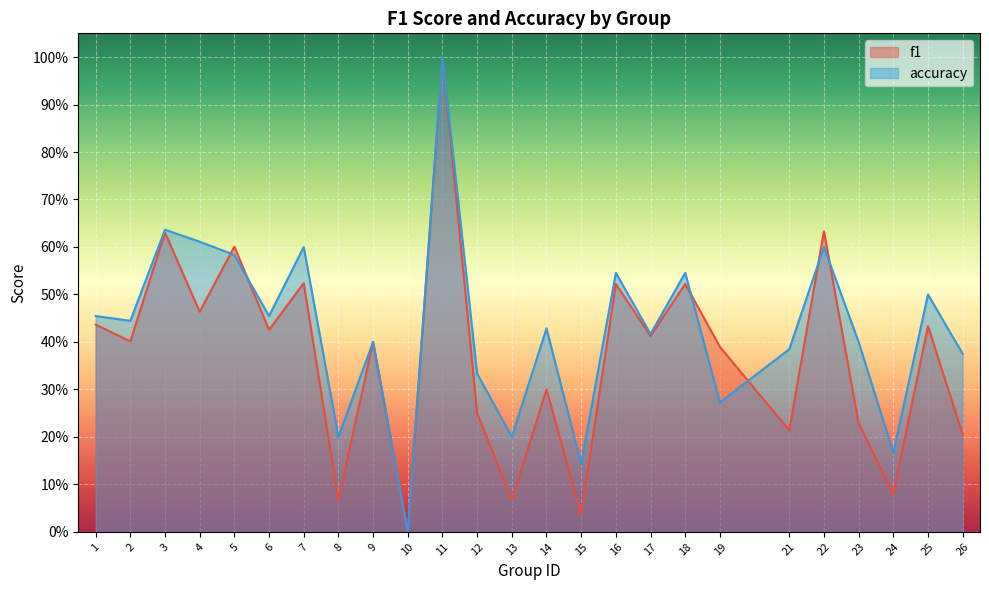

At which category does accuracy reach its first local peak?

3